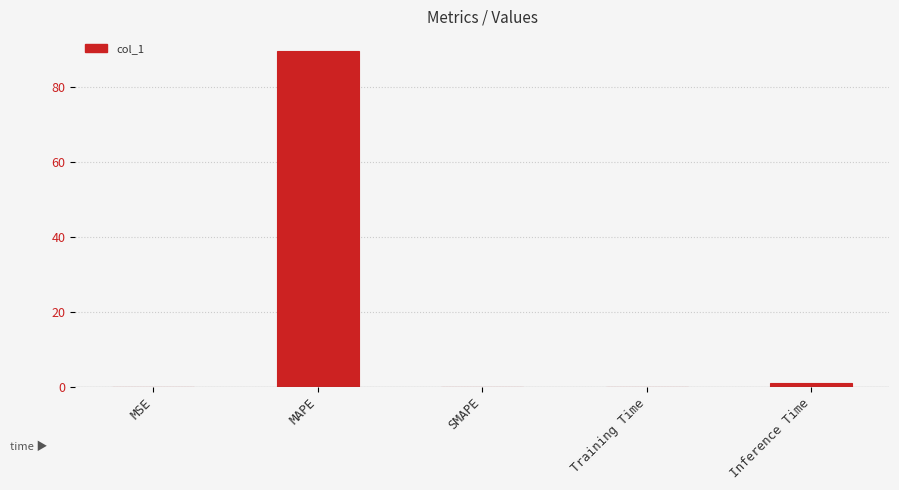

What is the change in value from MAPE to SMAPE?

-89.5